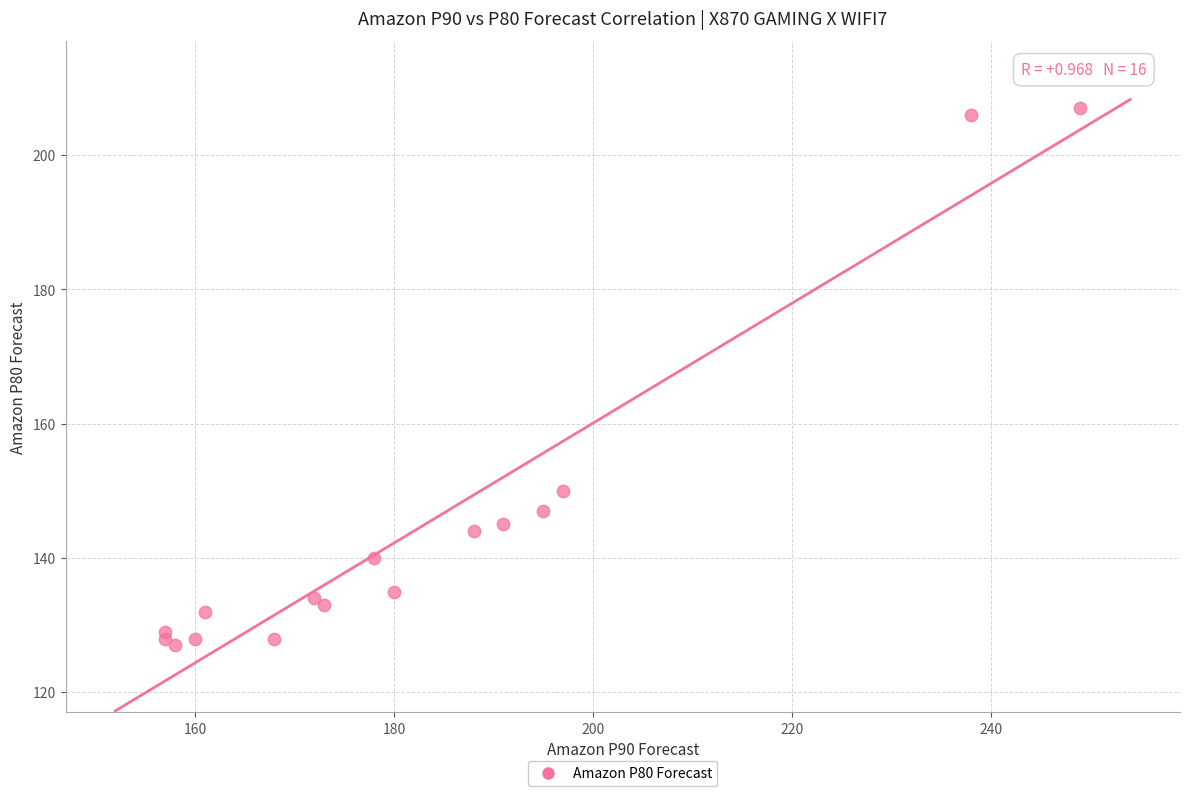

What Y value in the scatter plot is closest to 167?

150